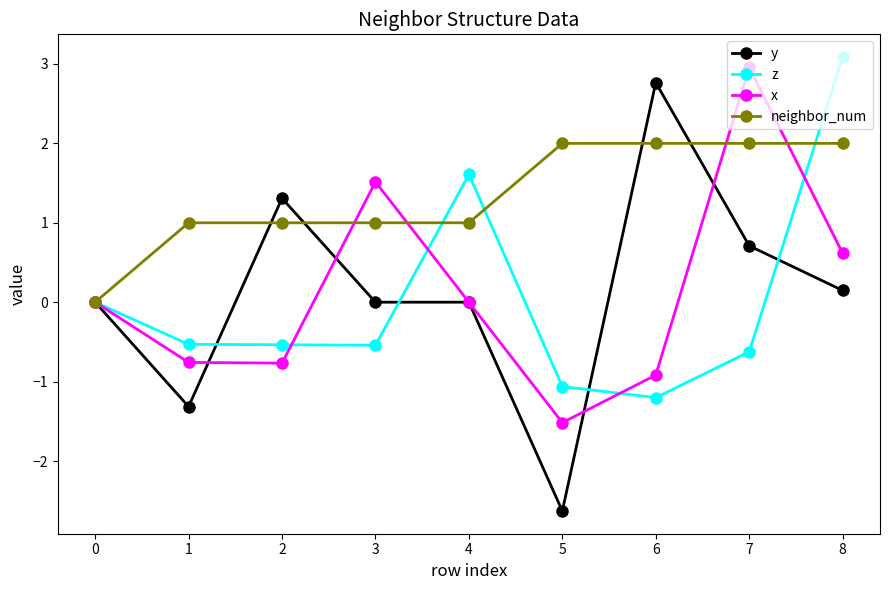

Is this an area chart (filled region under the line)?

No